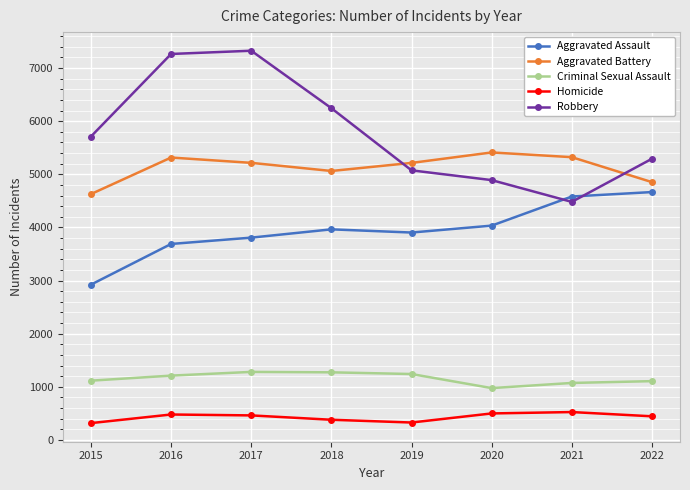

What are all the series names shown in the legend?

Aggravated Assault, Aggravated Battery, Criminal Sexual Assault, Homicide, Robbery